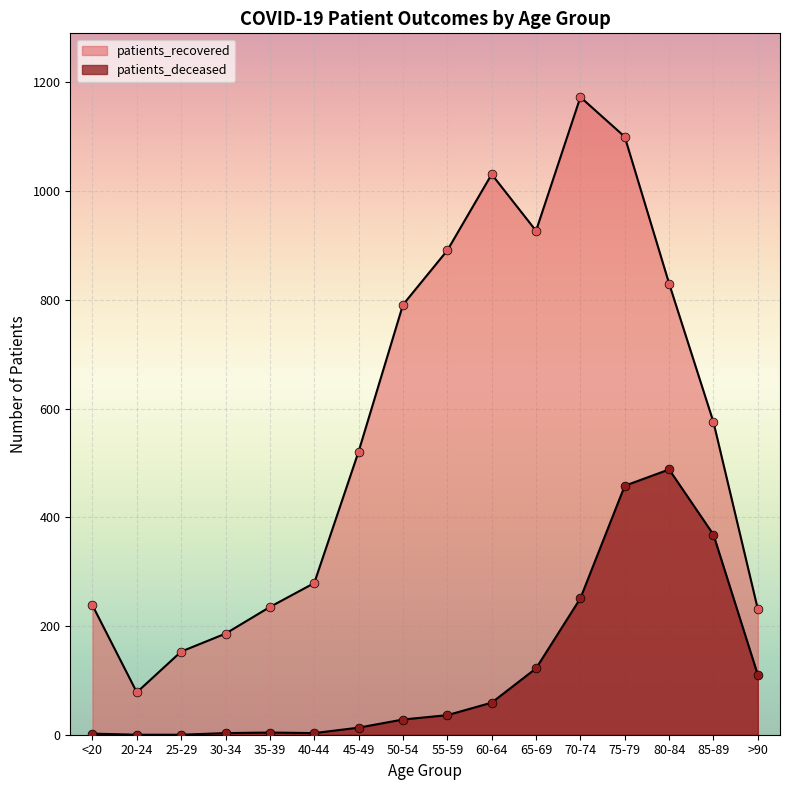

What is the total value across all series at 35-39?

239